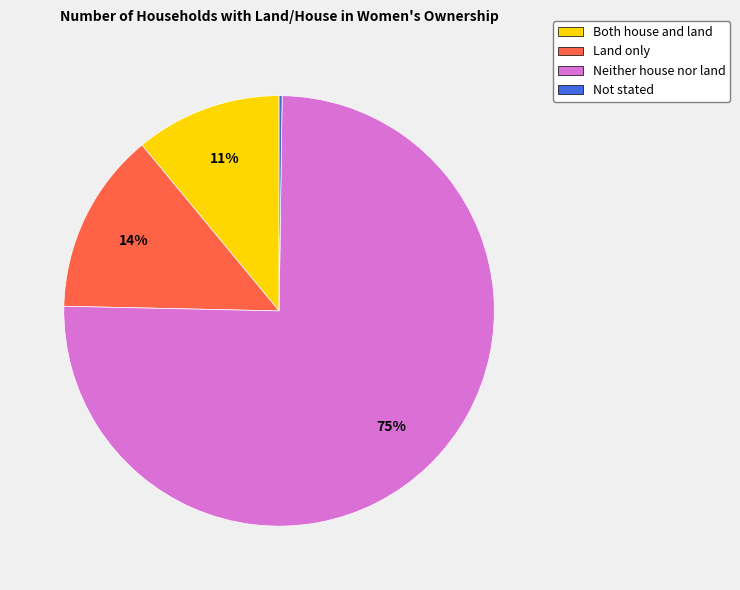

The Land only slice represents 5% of the pie. True or false?

False